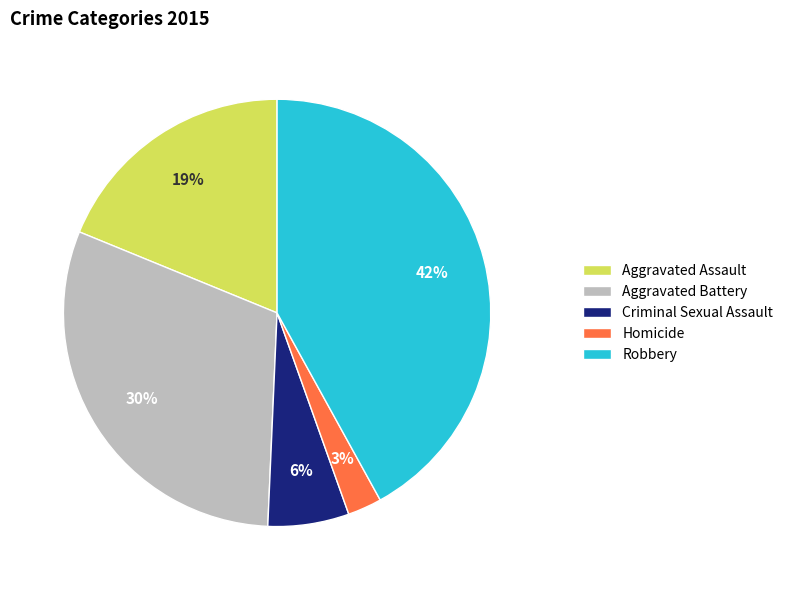

To the nearest percent, what portion does Criminal Sexual Assault represent?

6%